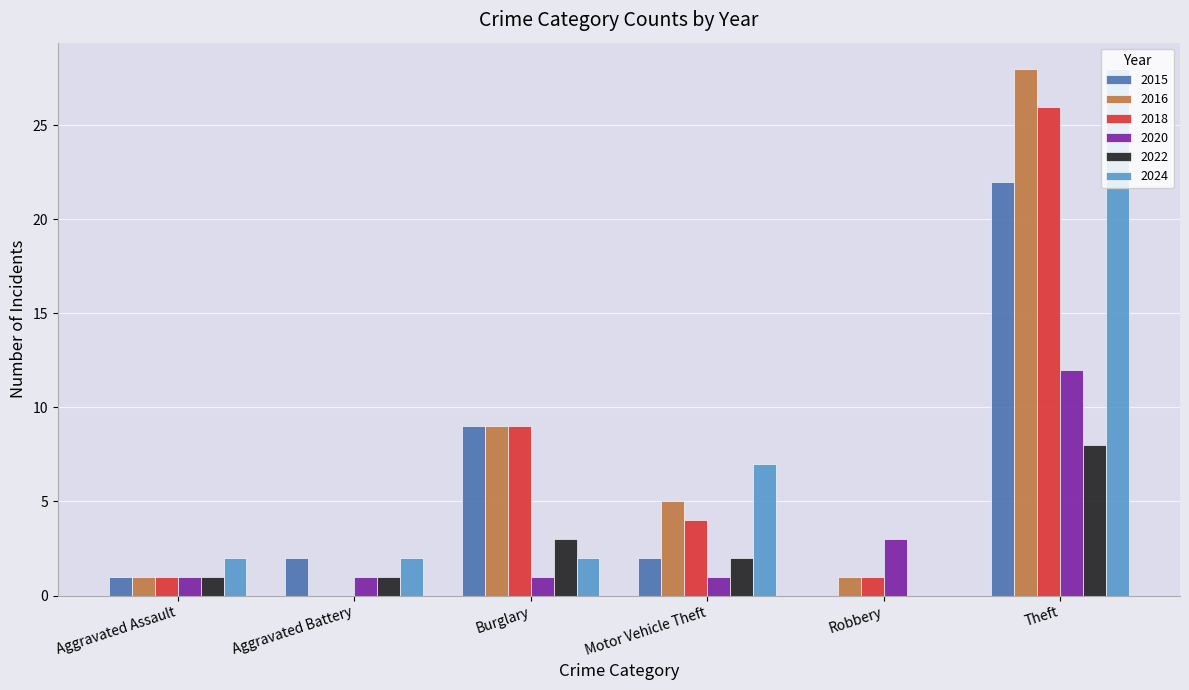

Reading right to left, list all the values displayed in this chart.

2015: 22	0	2	9	2	1
2016: 28	1	5	9	0	1
2018: 26	1	4	9	0	1
2020: 12	3	1	1	1	1
2022: 8	0	2	3	1	1
2024: 28	0	7	2	2	2